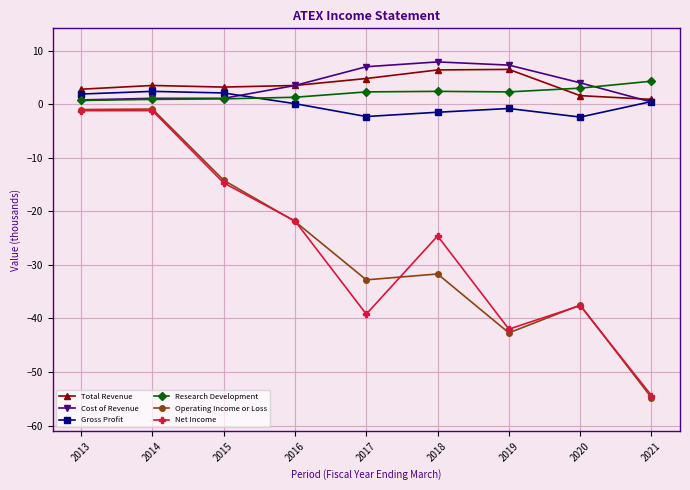

What are all the series names shown in the legend?

Total Revenue, Cost of Revenue, Gross Profit, Research Development, Operating Income or Loss, Net Income